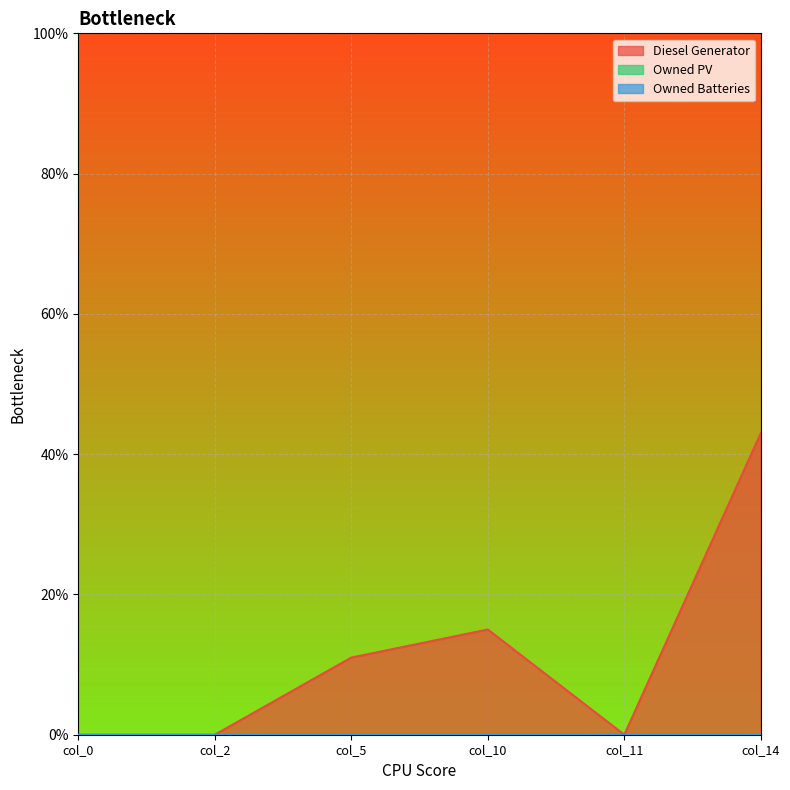

True or false: Diesel Generator and Owned Batteries cross at least once.

False